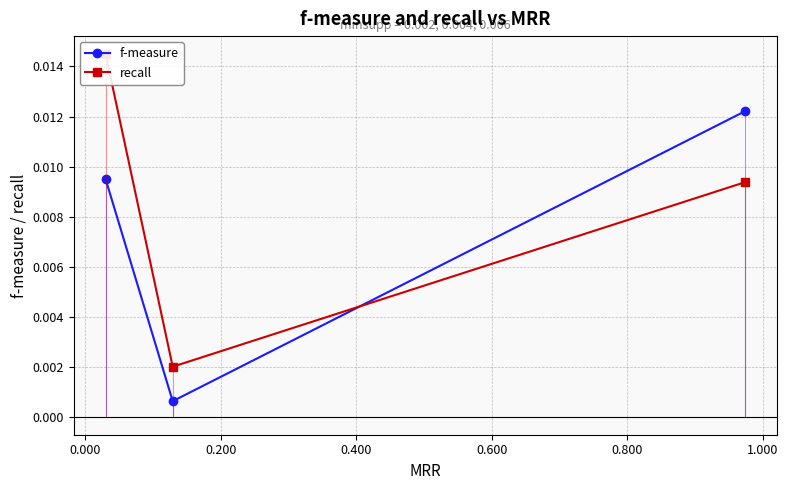

Rank the series at 0.000 from highest to lowest value.

recall, f-measure